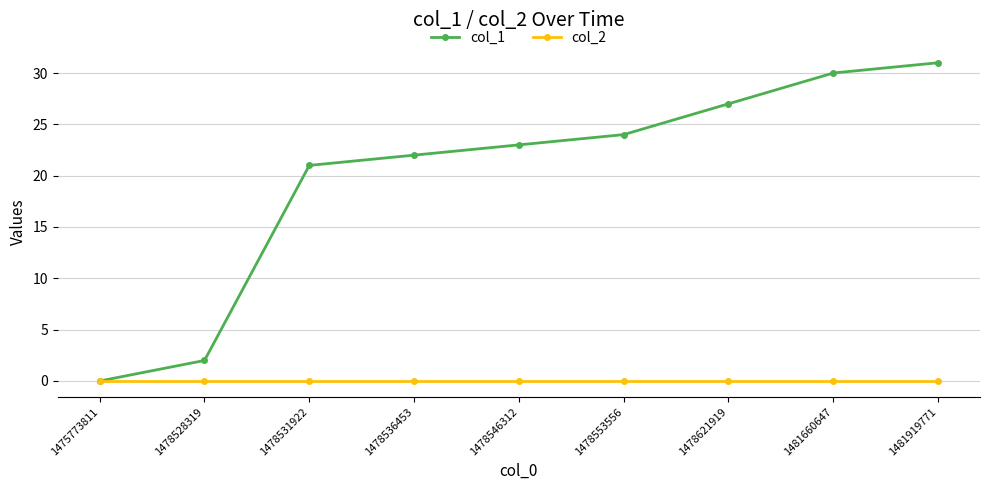

How many lines are shown in the chart?

2